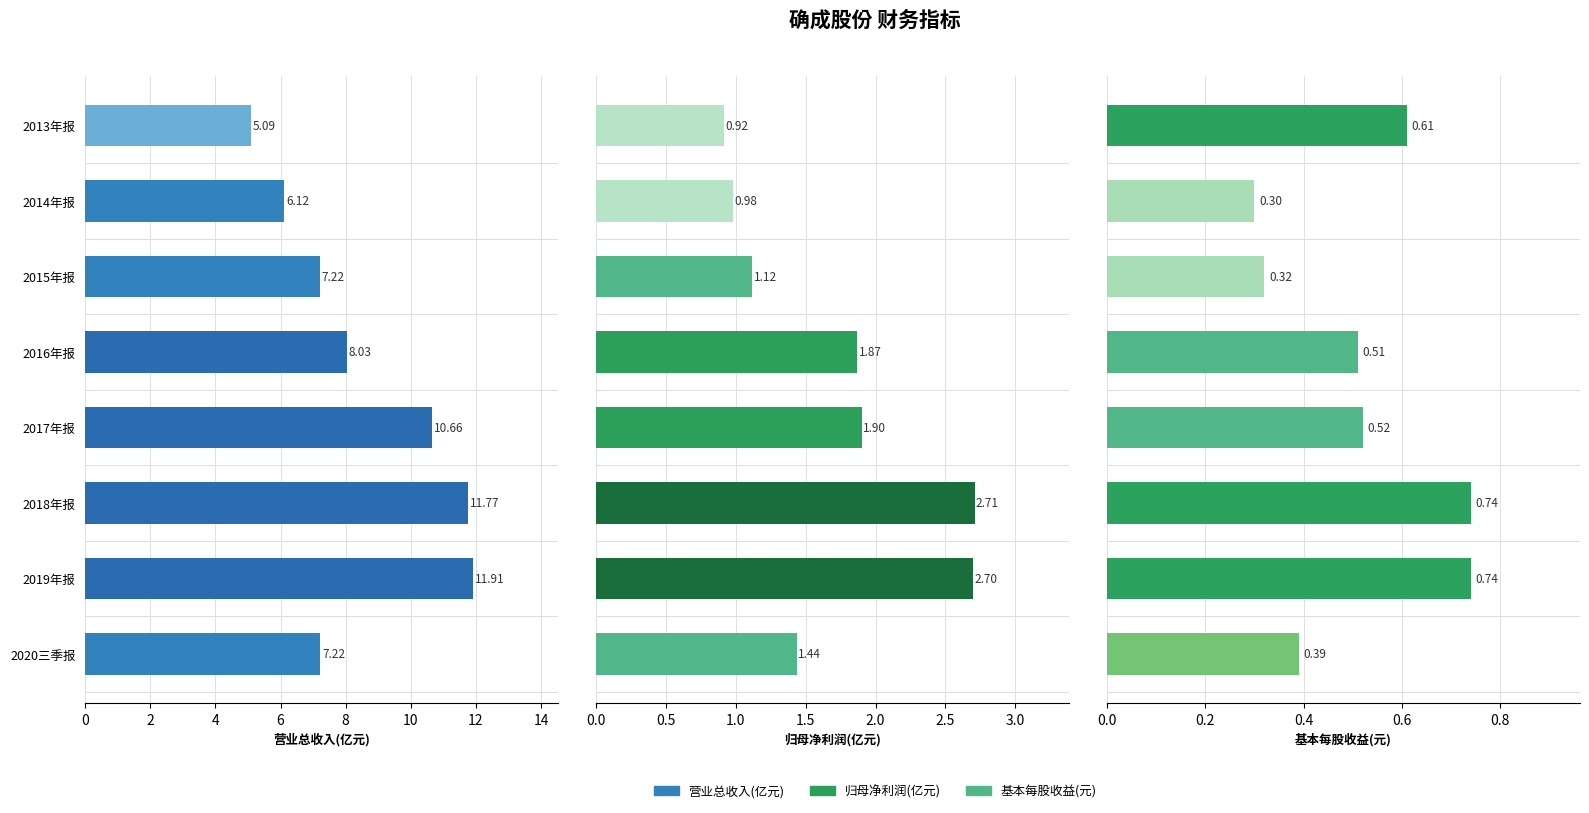

How many groups of bars are there?

8